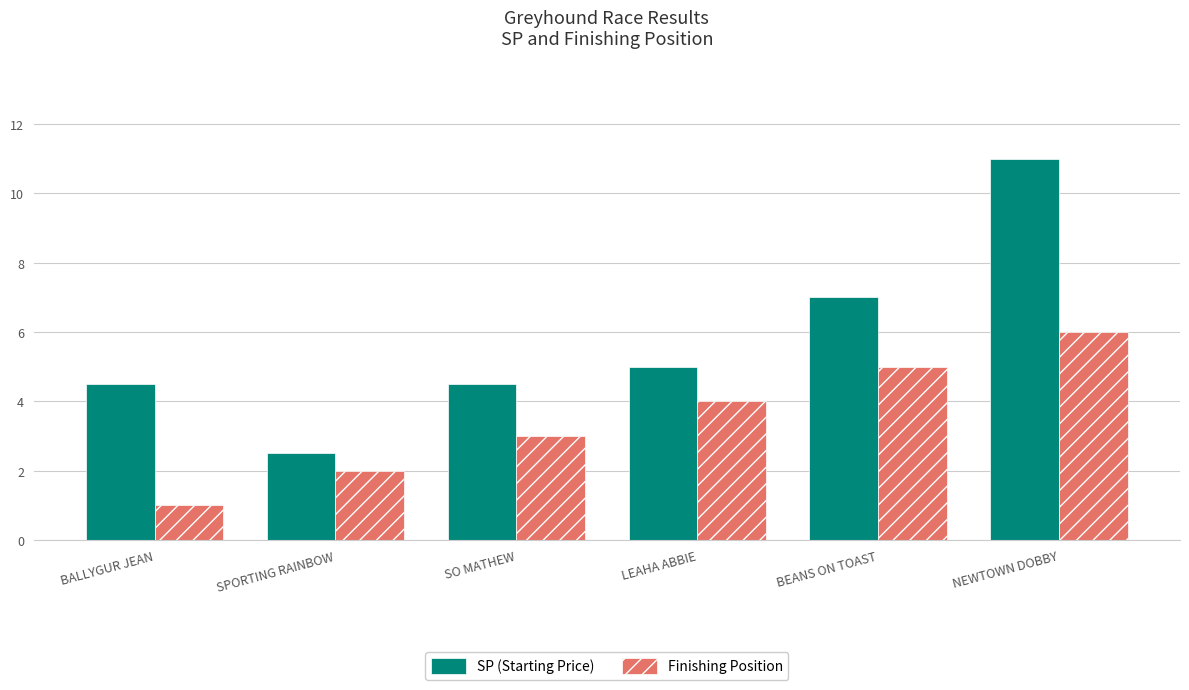

What is the label of the 6th bar from the left?

NEWTOWN DOBBY